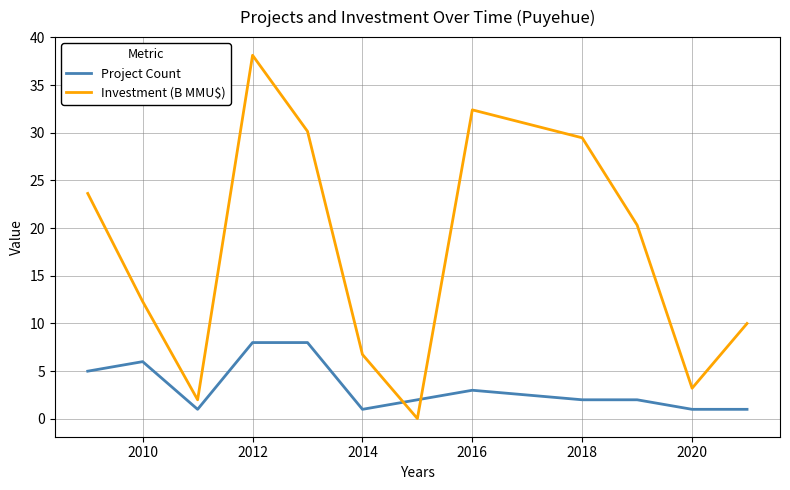

Which series has the widest spread of values?

Investment (B MMU$)